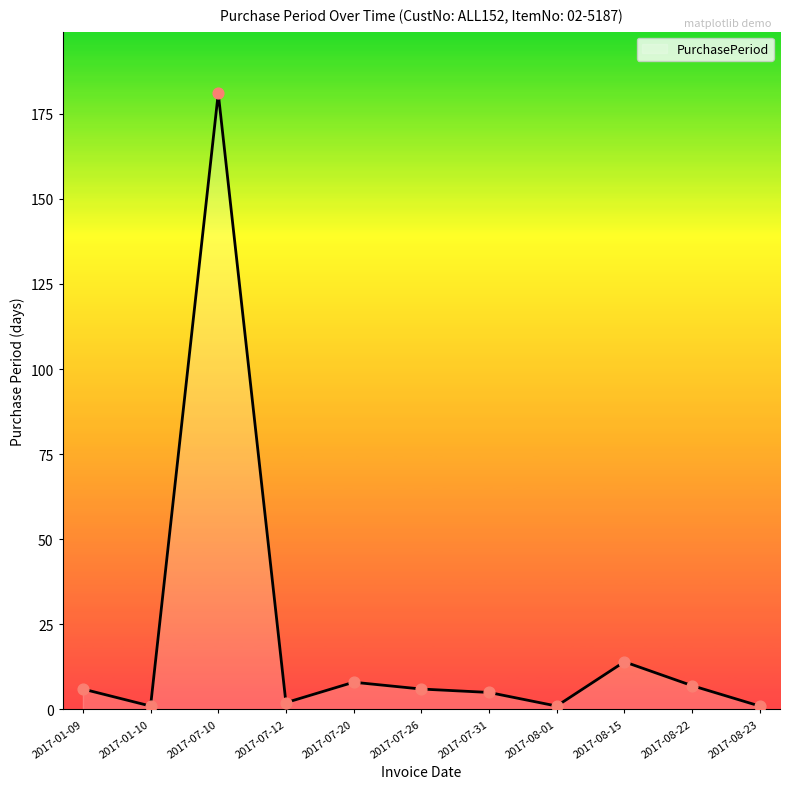

What is the change in value from 2017-07-20 to 2017-08-22?

-1